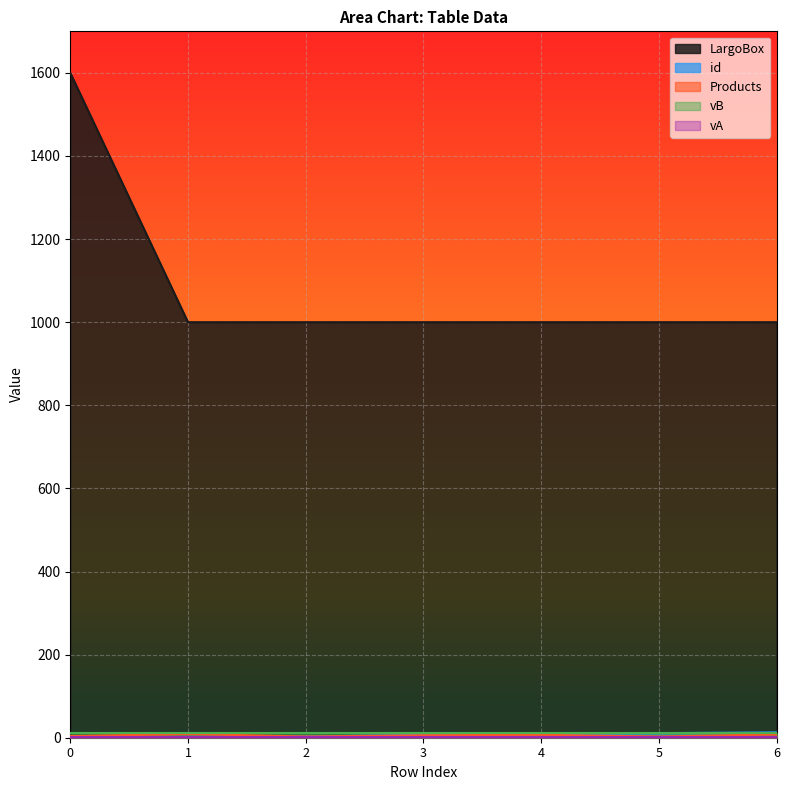

Which series has the largest total across all categories?

LargoBox